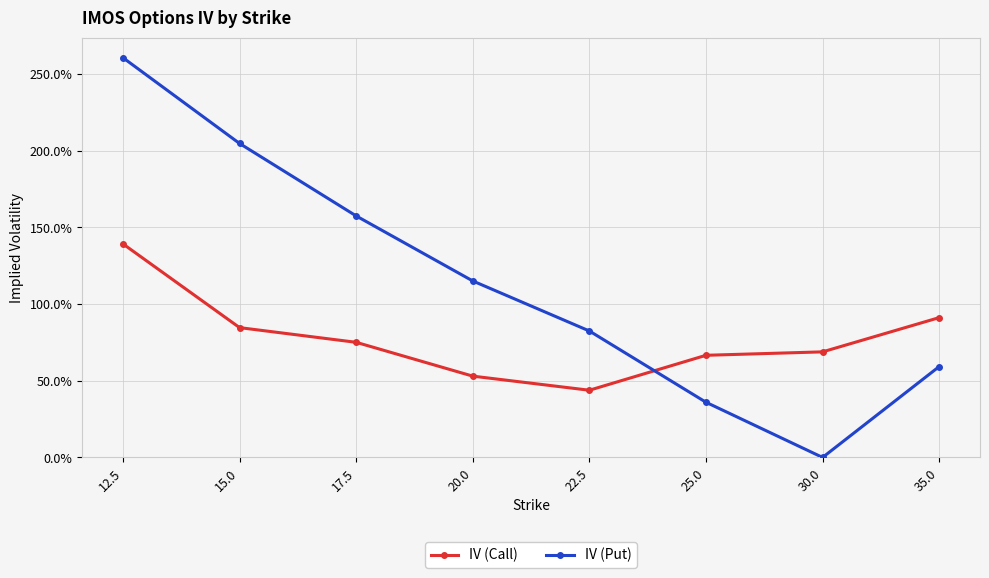

Does the chart have visible grid lines?

Yes